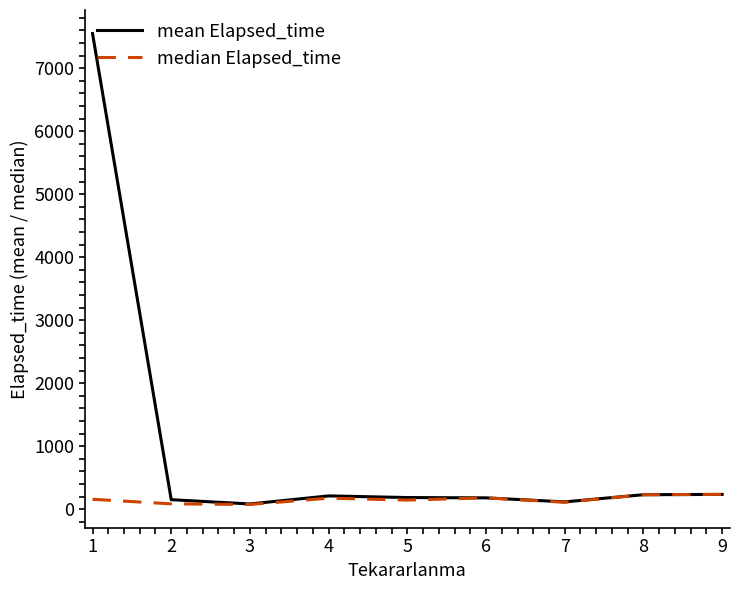

The value of mean Elapsed_time at 9 is 235.0. True or false?

True